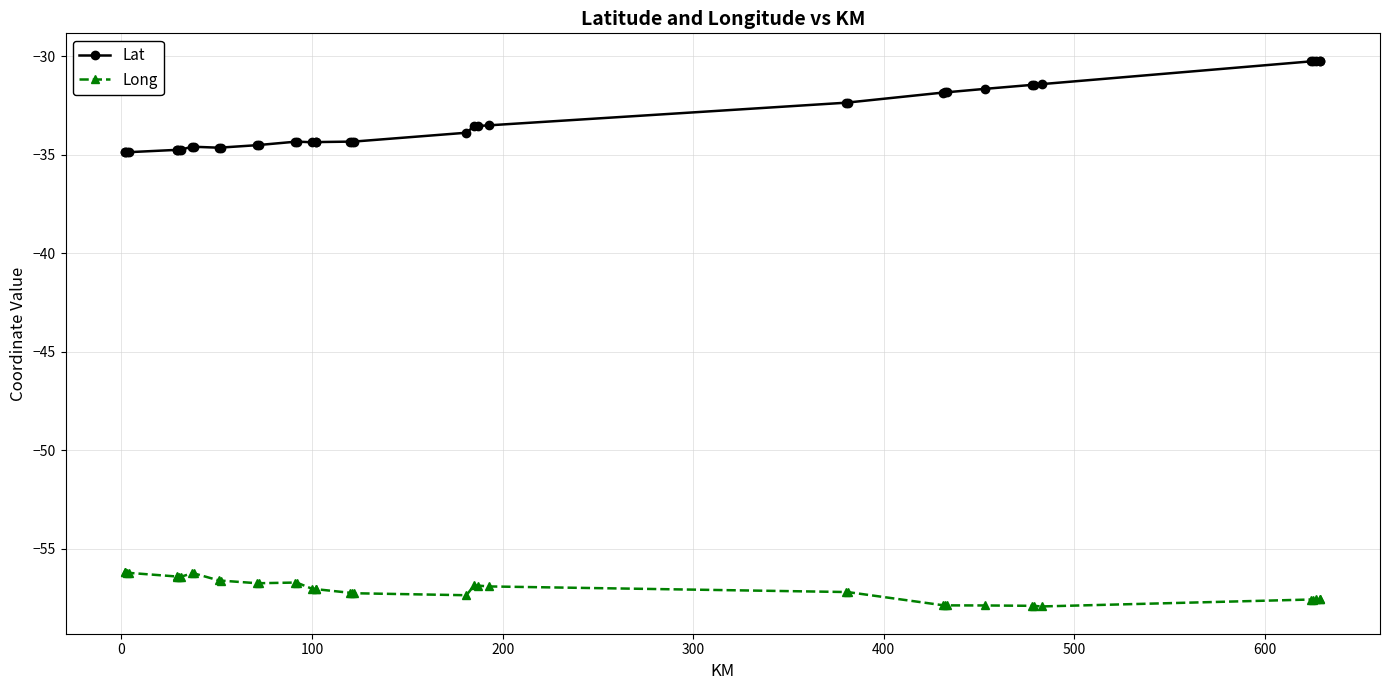

Does the chart display data point markers on the line(s)?

Yes